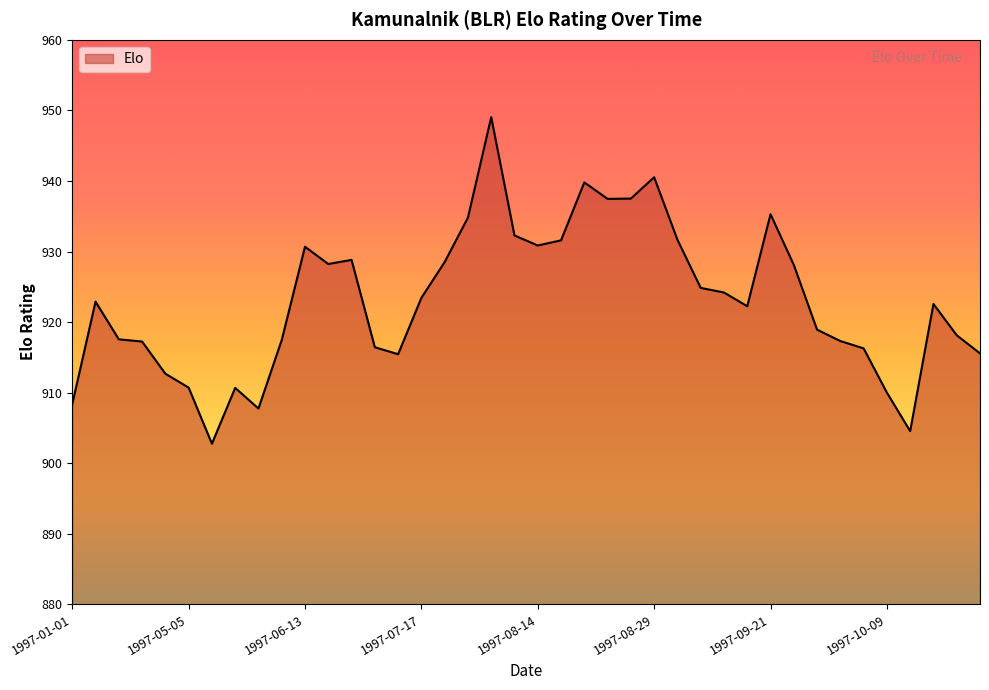

What is the maximum value shown in the chart?

949.0